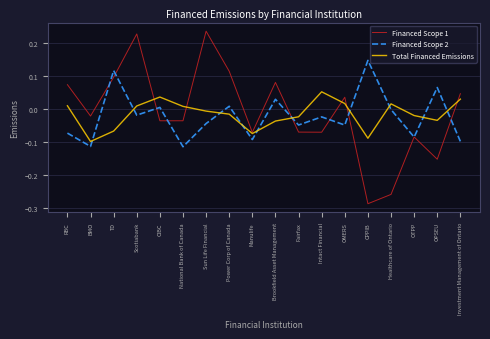

Rank the series at Brookfield Asset Management from lowest to highest value.

Total Financed Emissions, Financed Scope 2, Financed Scope 1